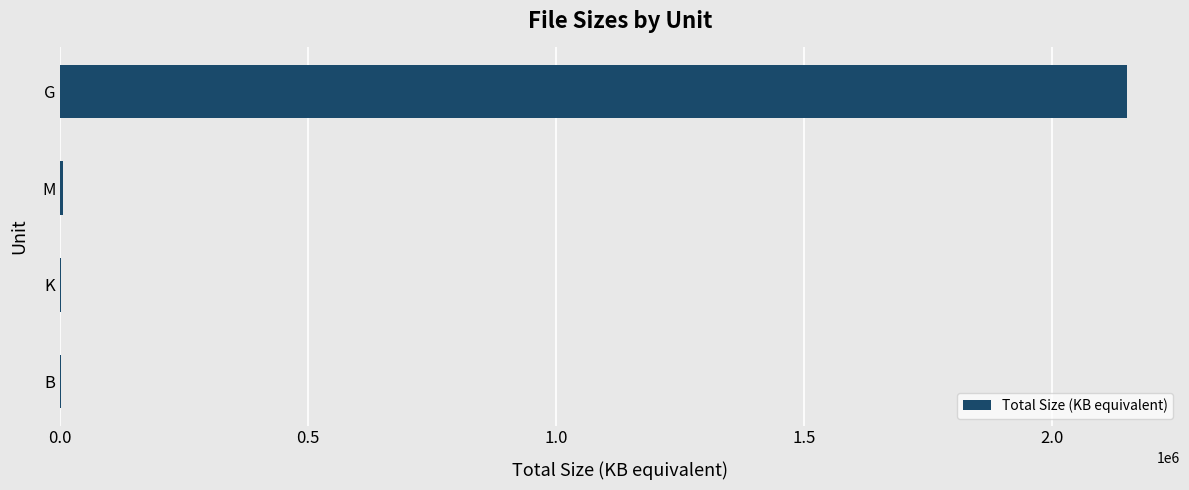

The value at G is 2150400.0. True or false?

True